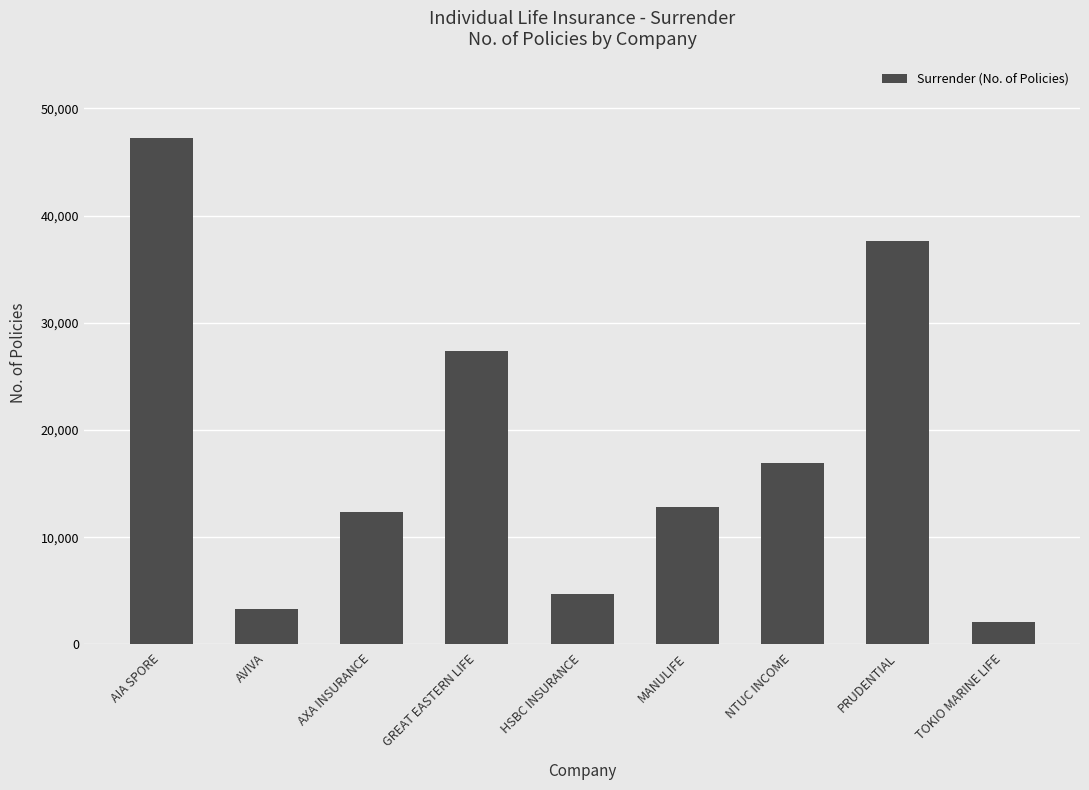

Reading left to right, list all the values displayed in this chart.

47286	3328	12354	27394	4741	12852	16880	37670	2097